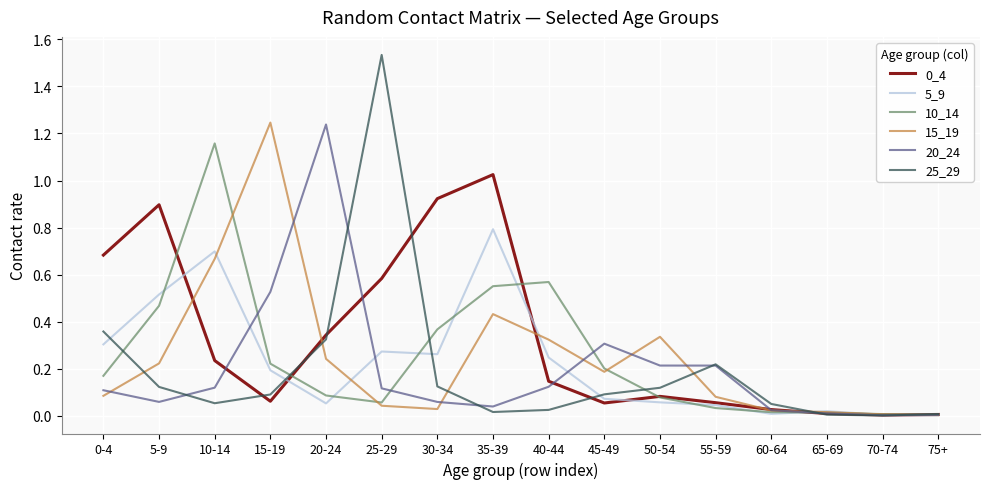

The value of 15_19 at 45-49 is 0.3. True or false?

False